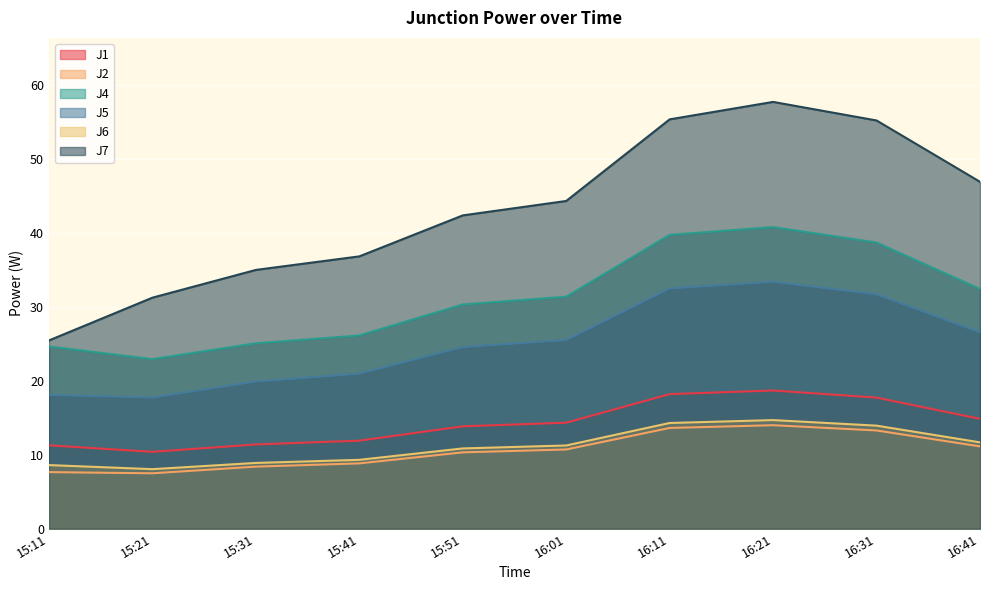

What is the sum of all J7 values?

430.1